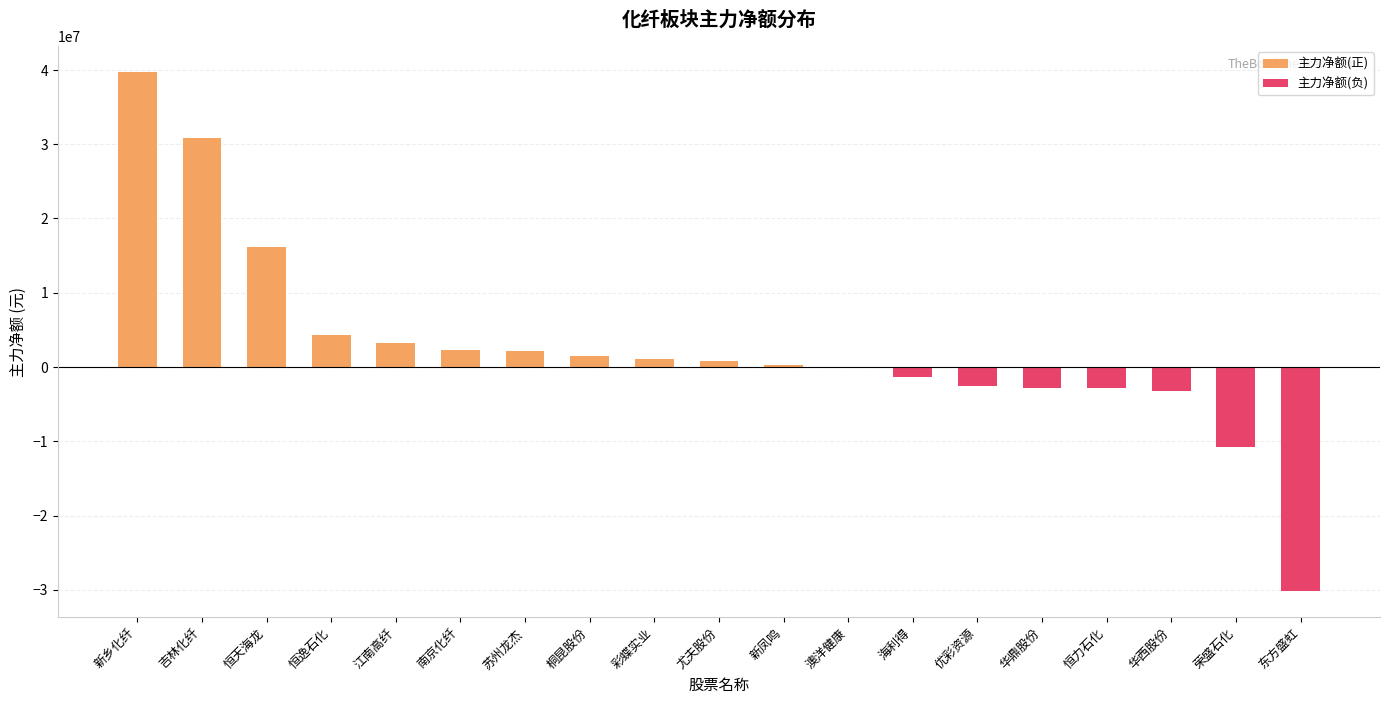

At 吉林化纤, list the series in order from smallest to largest.

主力净额(负), 主力净额(正)